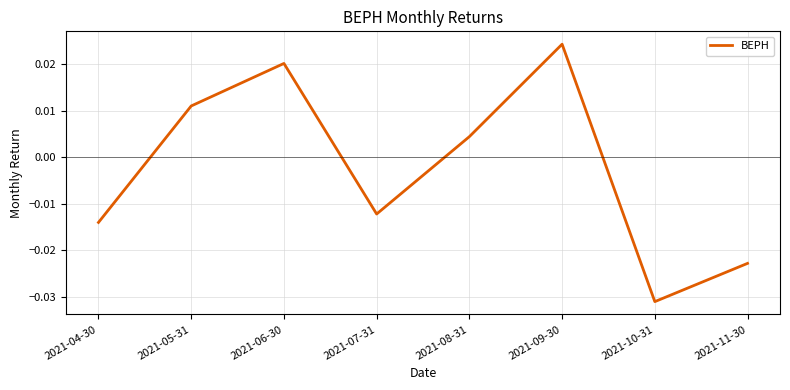

Where is the data nearest to the value 0?

2021-08-31